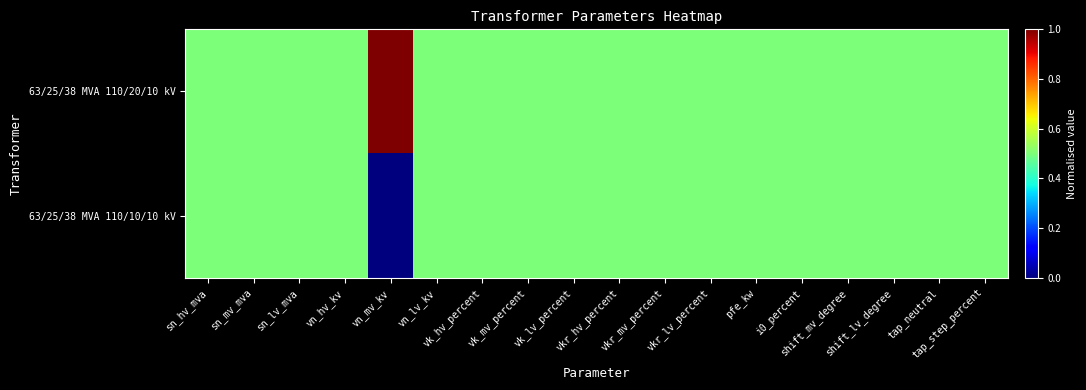

List the series in order of their peak value, highest first.

63/25/38 MVA 110/20/10 kV, 63/25/38 MVA 110/10/10 kV